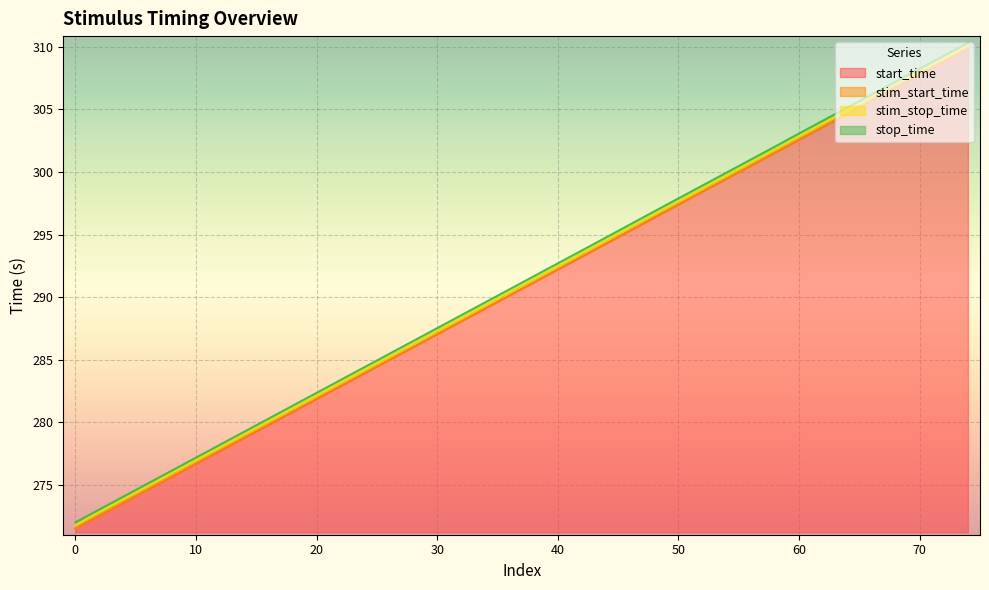

What is the total value across all series at 43?

1175.9